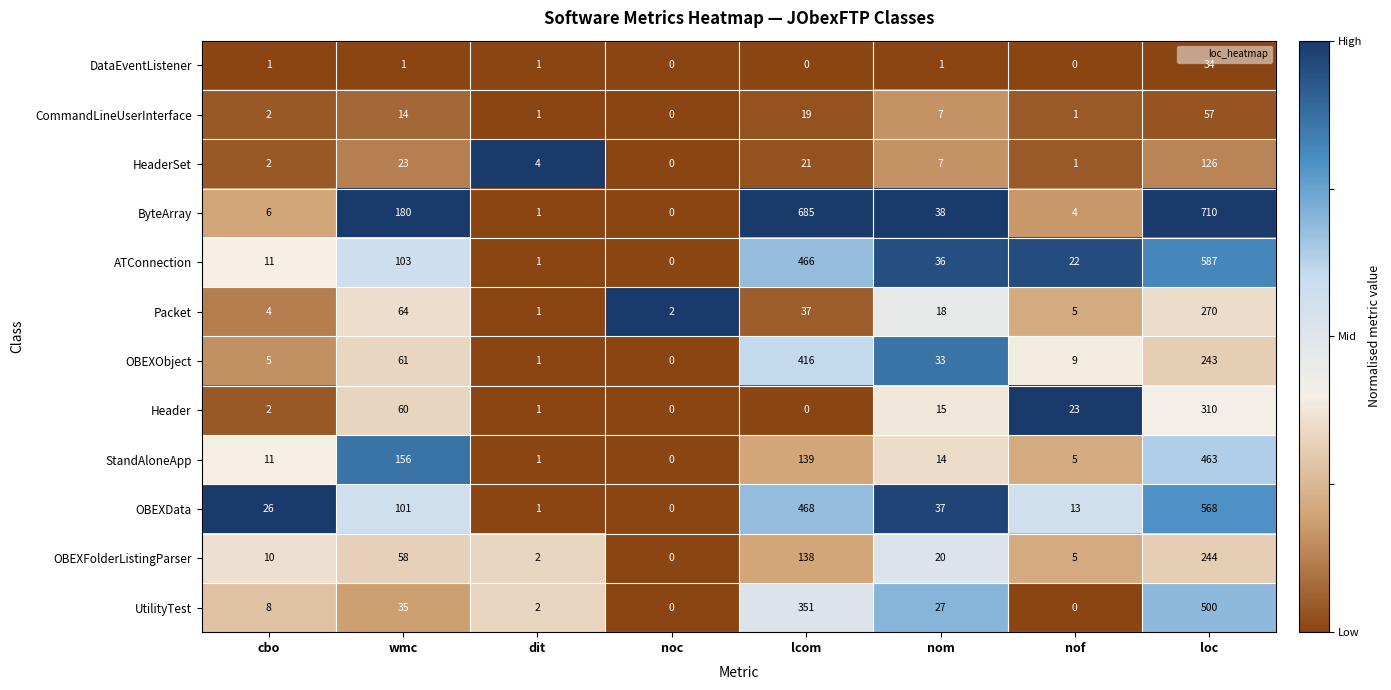

Is it true that StandAloneApp equals 19 at cbo?

False